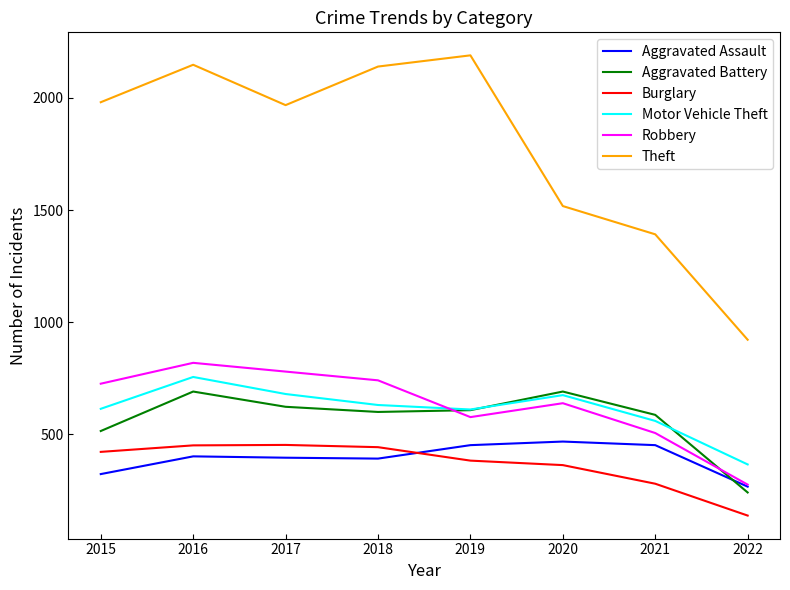

What is the sum of all Theft values?

14259